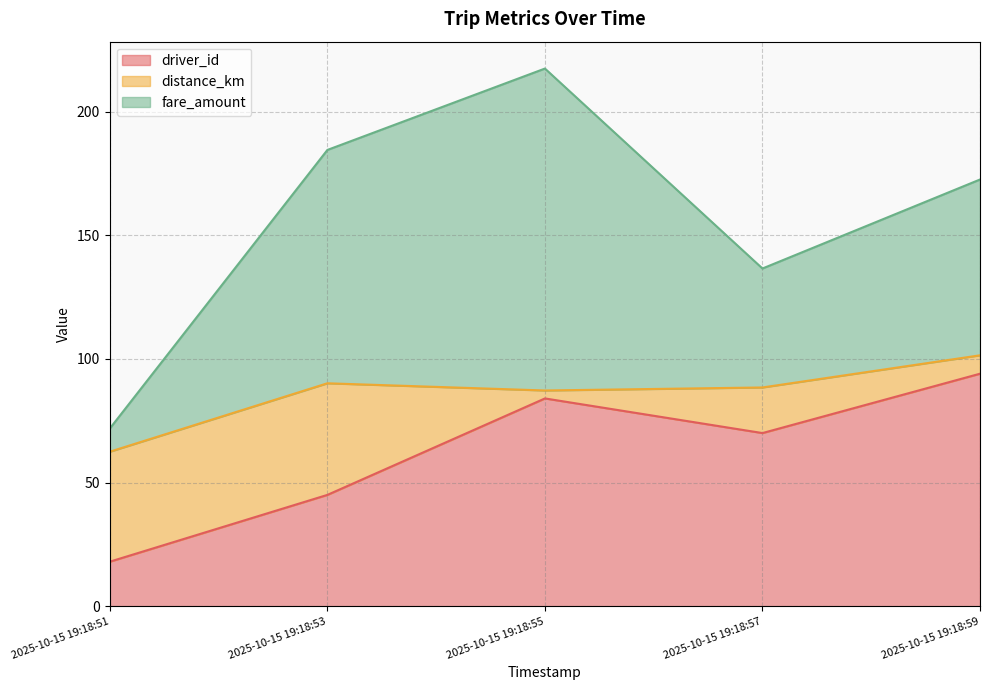

Which series has the largest total across all categories?

fare_amount